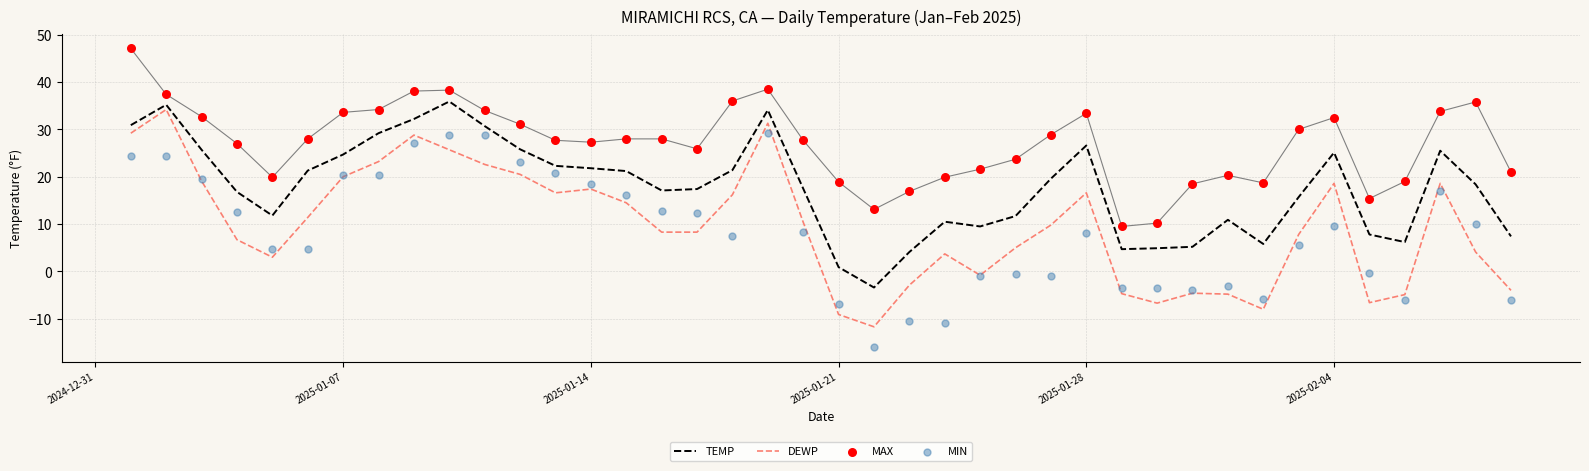

Which series has the largest total across all categories?

MAX